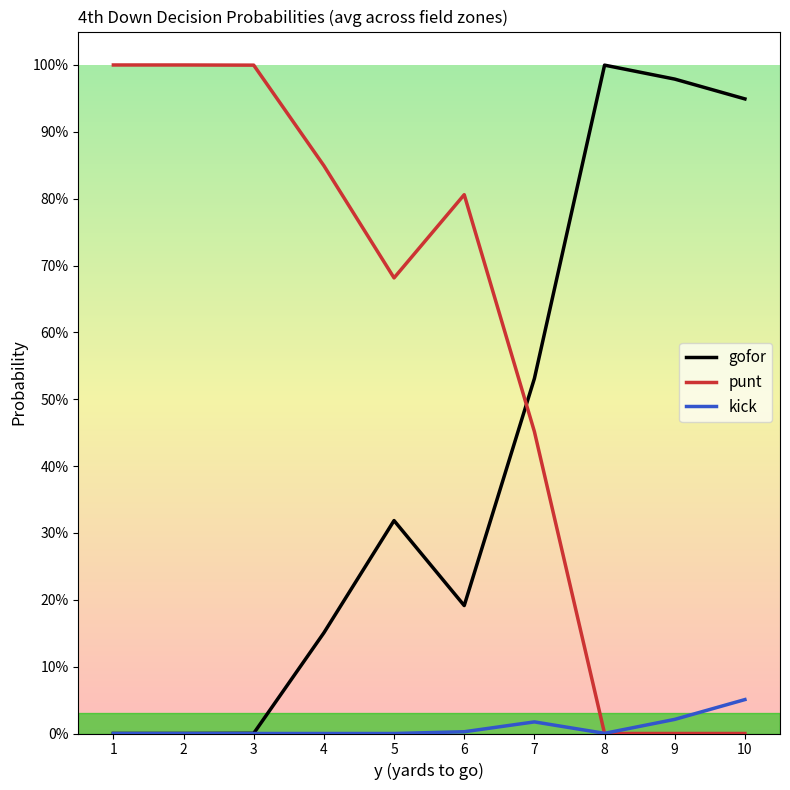

What is the difference between the highest and lowest values at 7?

0.5